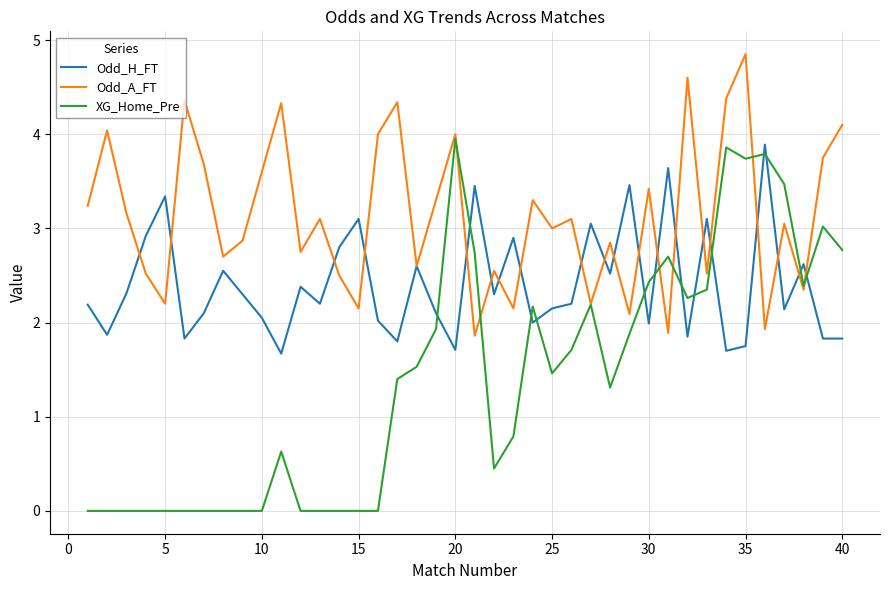

Which series has the widest spread of values?

XG_Home_Pre